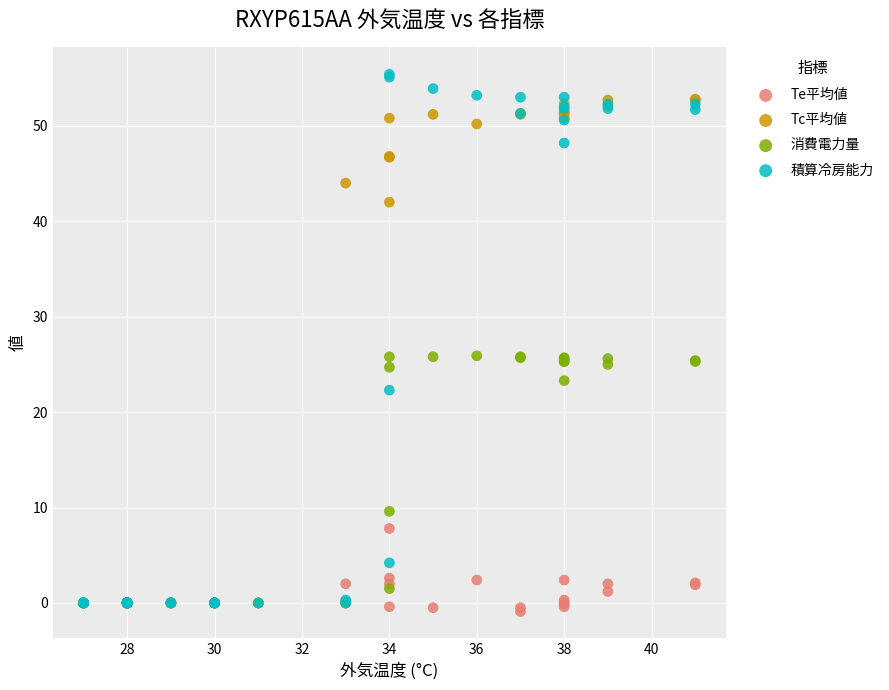

In the 消費電力量 series, what Y value is closest to 12?

9.6